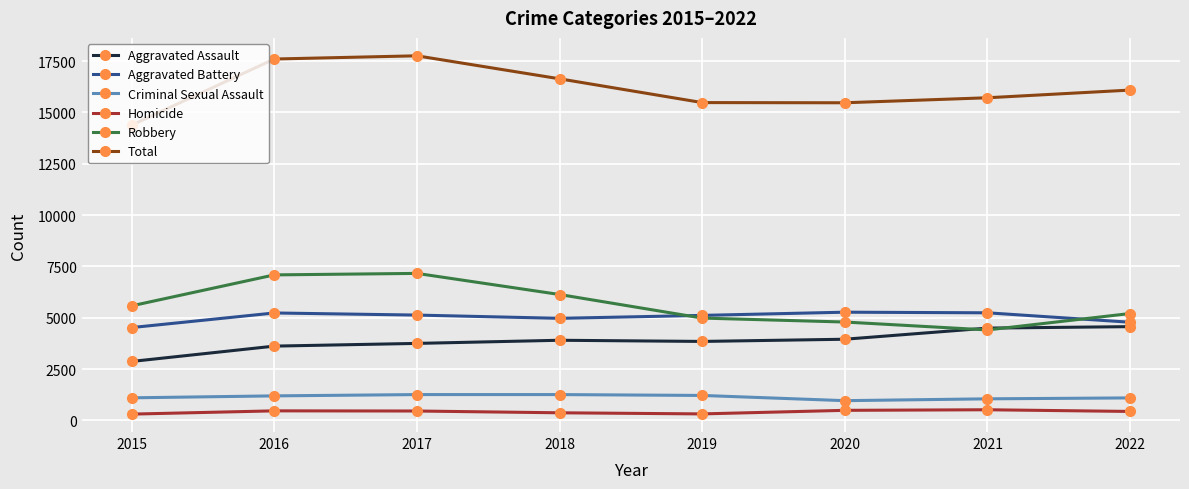

At which label does Aggravated Assault reach its minimum?

2015